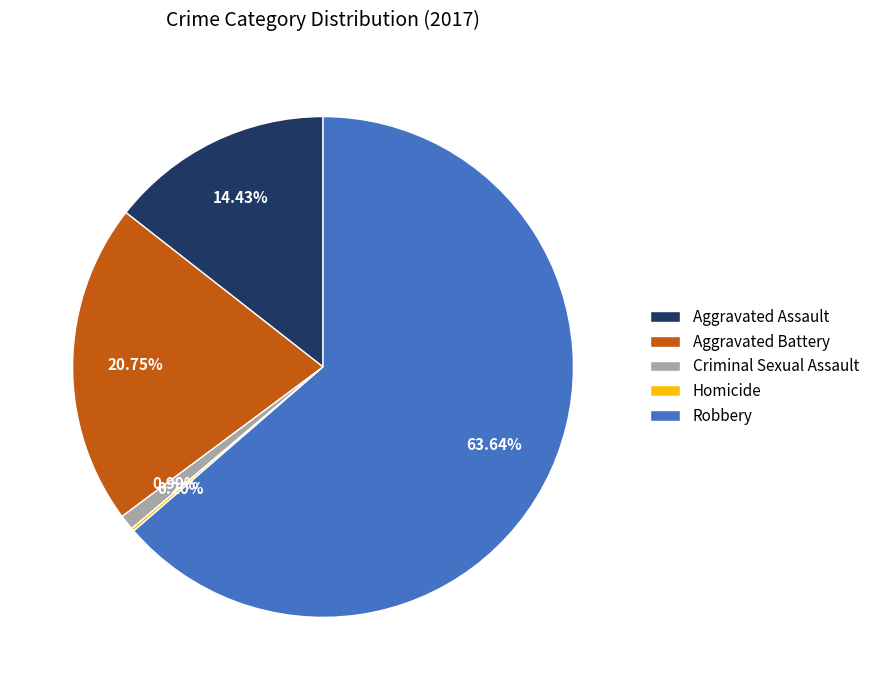

To the nearest percent, what is the difference between the Aggravated Battery and Robbery slice percentages?

43%